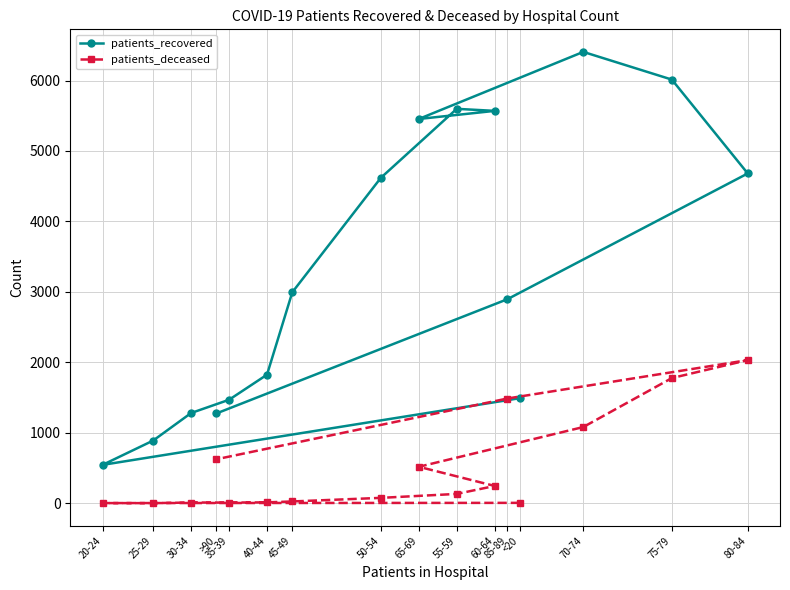

What is the difference between the highest and lowest values at 65-69?

4936